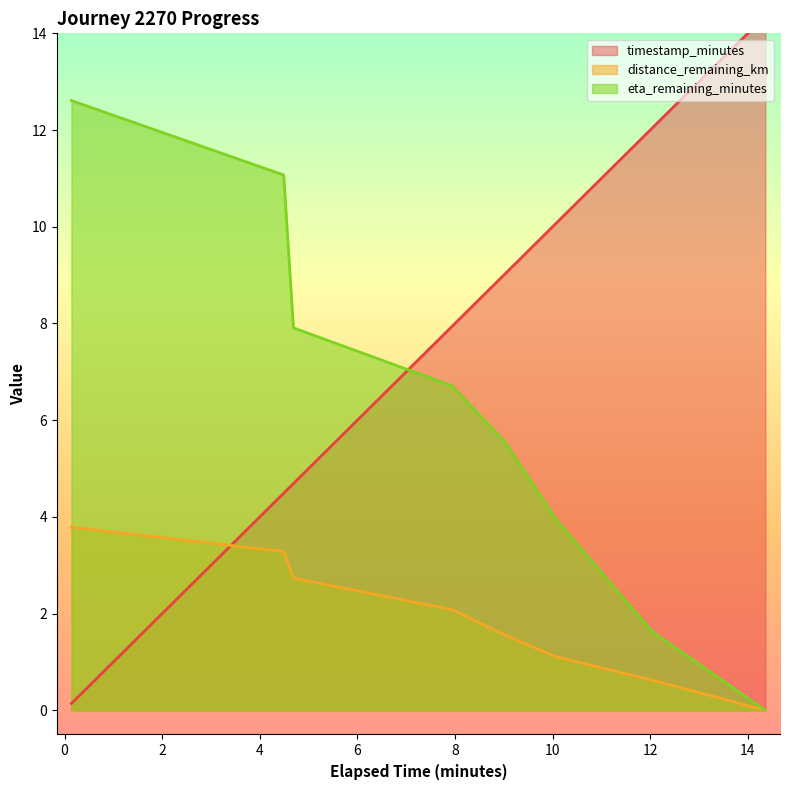

Is the value of eta_remaining_minutes at 0.14 greater than the value of distance_remaining_km at 12.04?

Yes